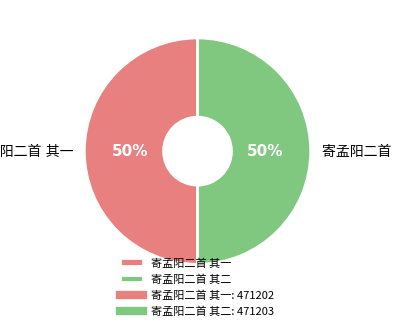

To the nearest percent, what is the average slice percentage?

50%